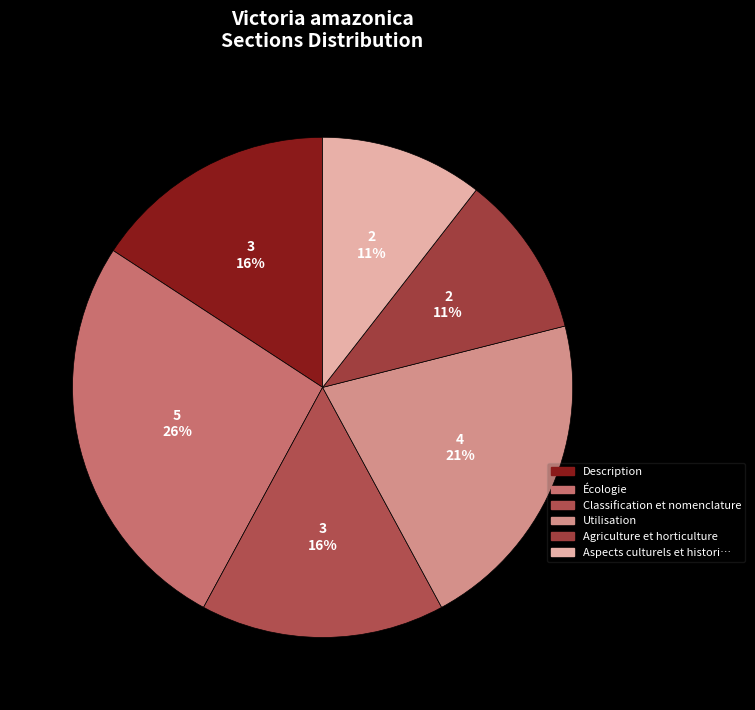

How many slices are in this pie chart?

6